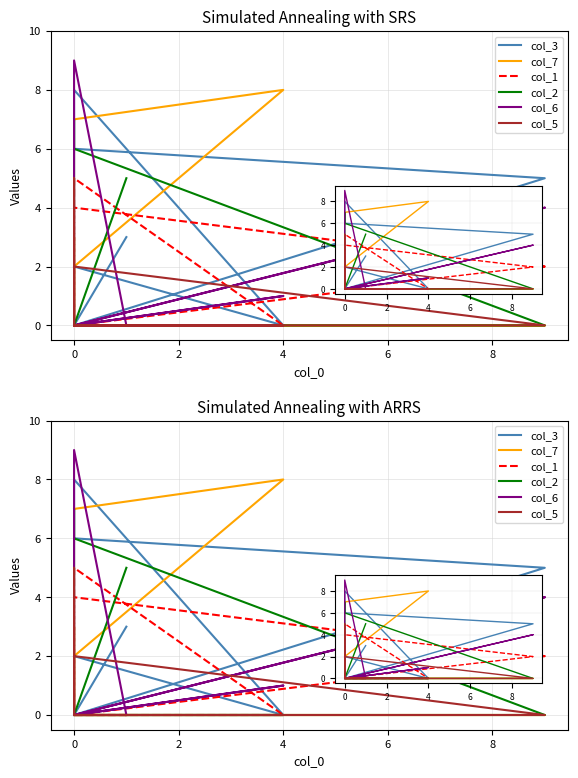

Which series has the largest range (max minus min)?

col_6